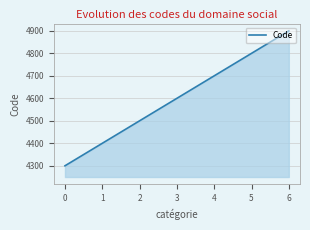

What is the difference between the second highest and minimum values?

500